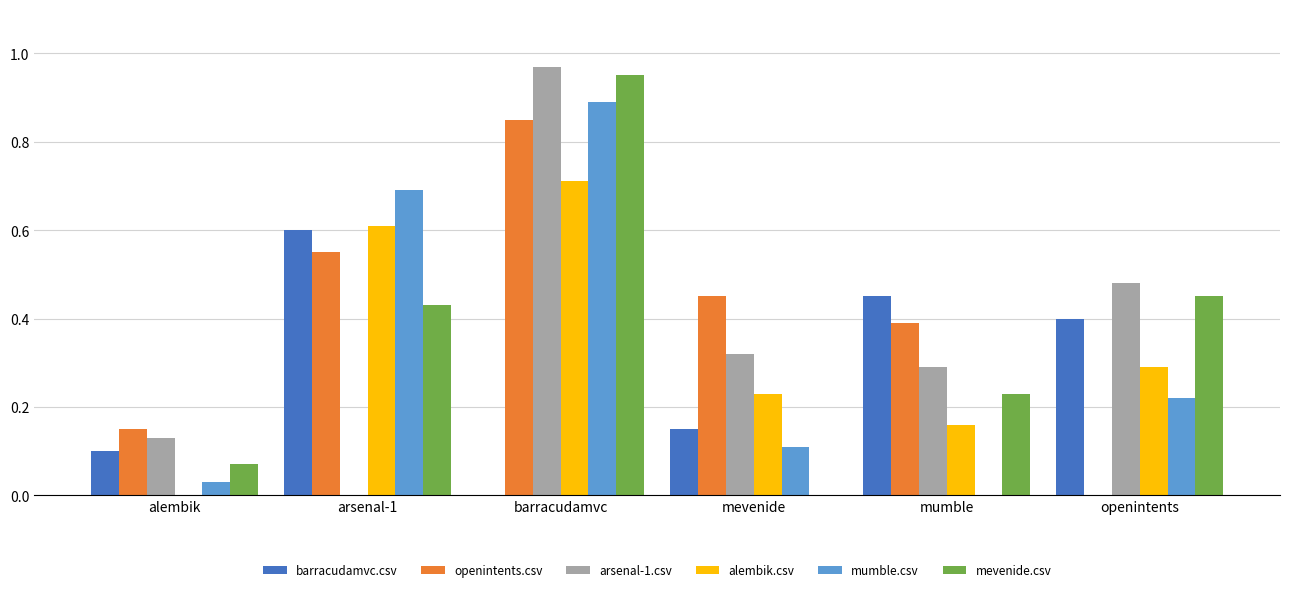

What is the maximum value for alembik.csv?

0.7